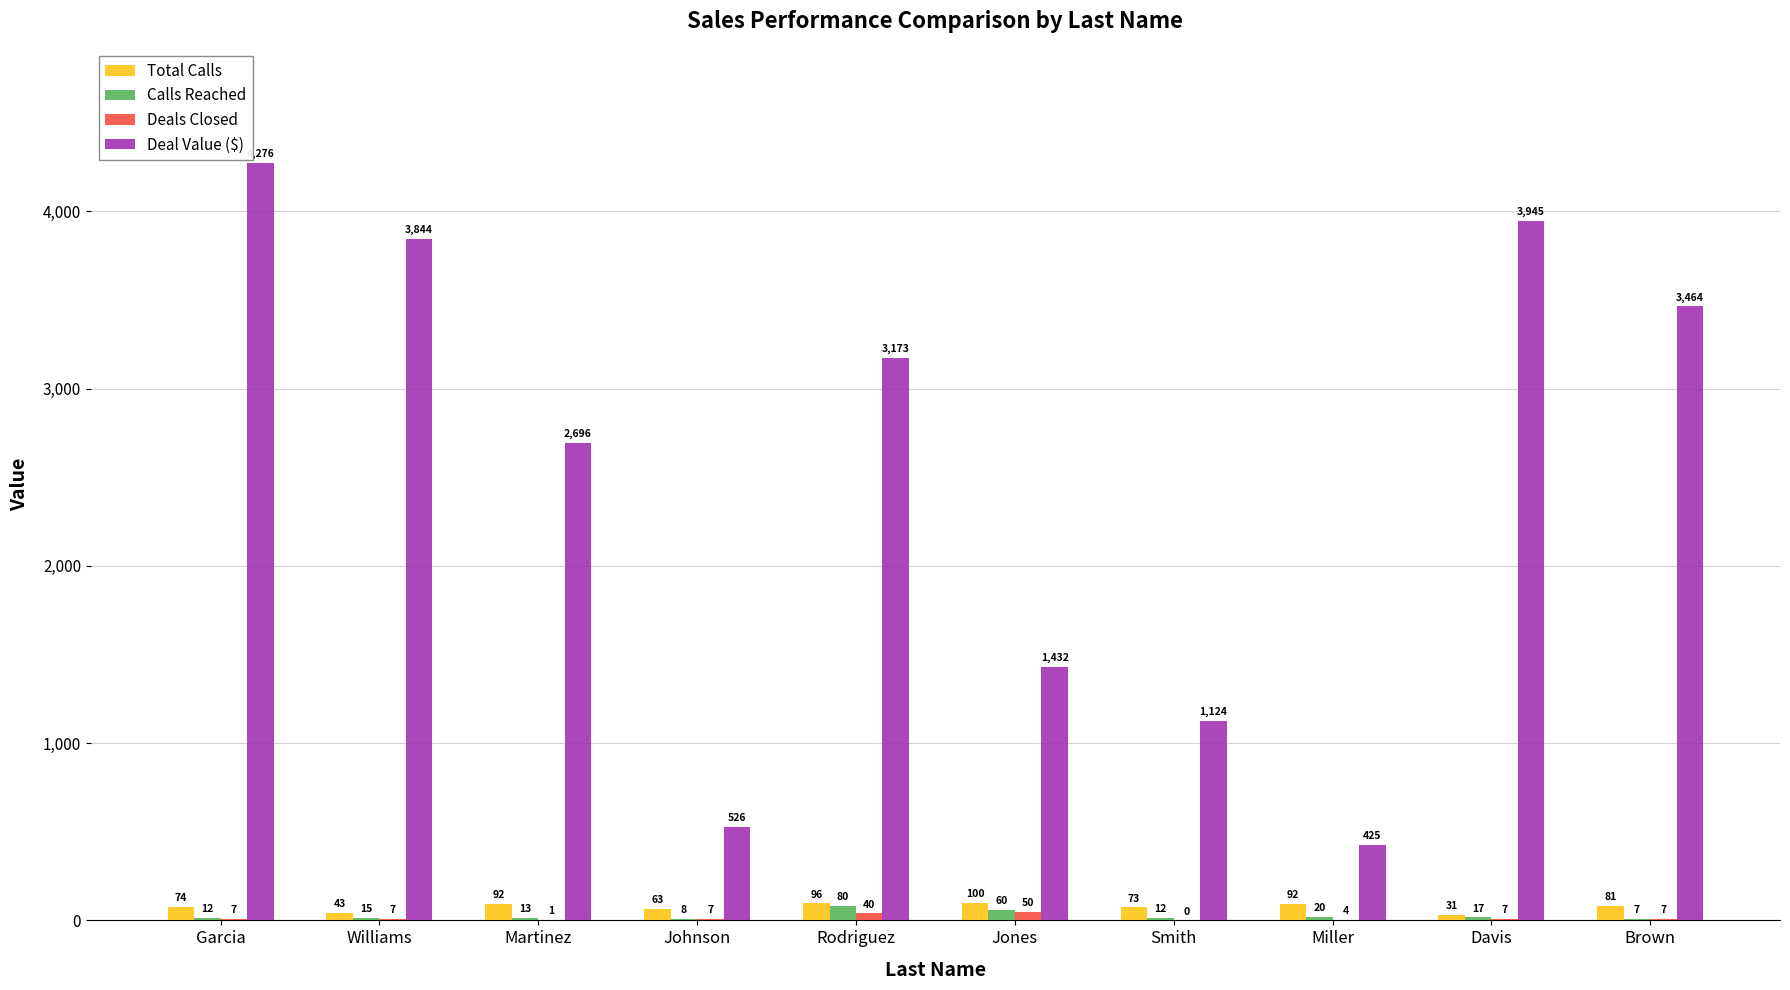

Count the number of data series in this chart.

4